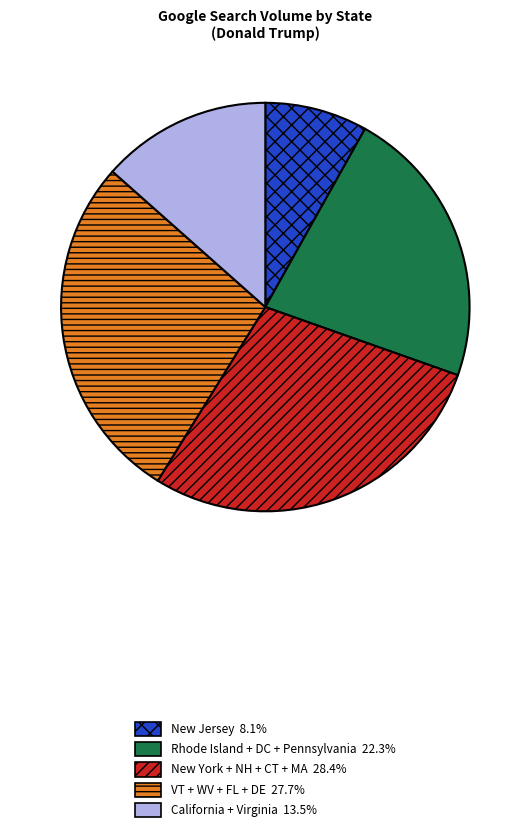

Is there a majority slice in this chart?

No